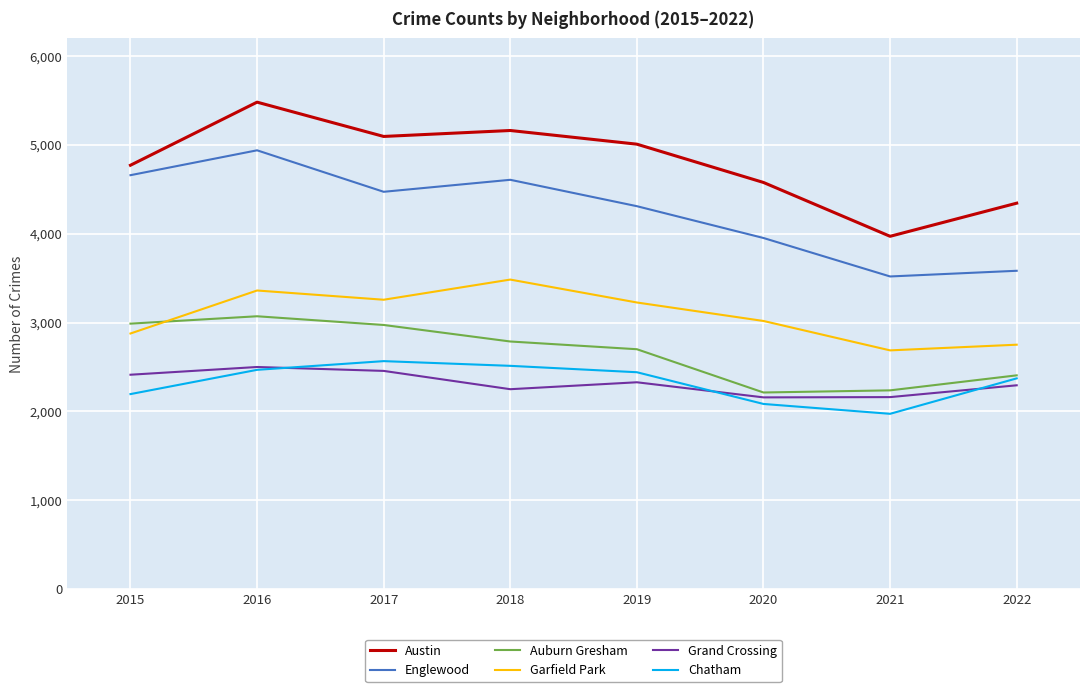

Where does the Garfield Park series first go above 3226?

2016